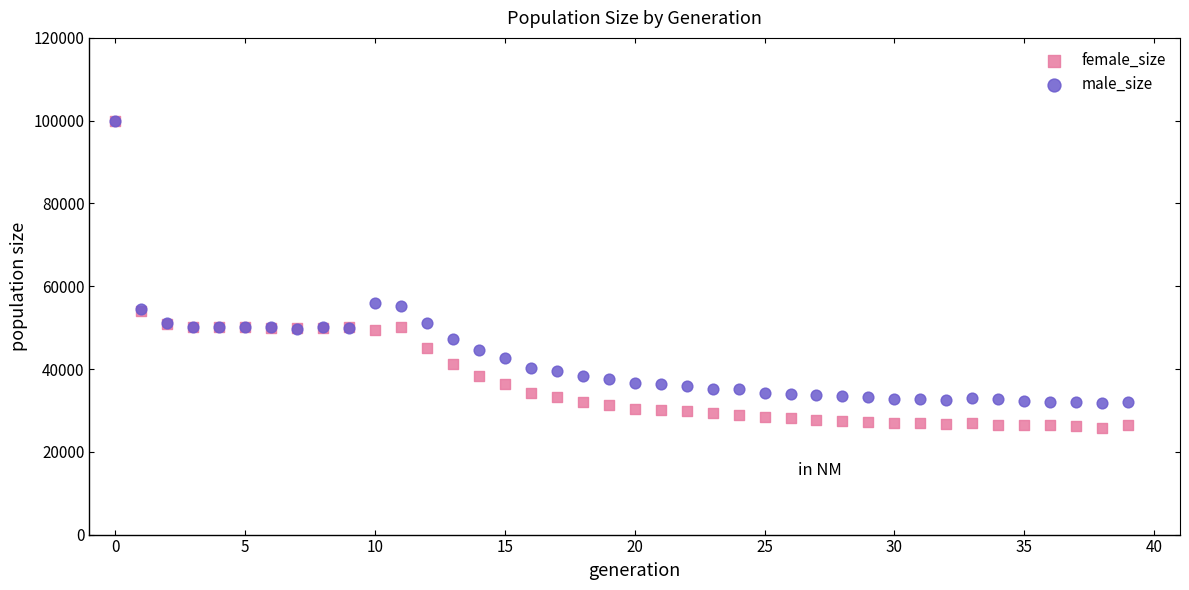

Which series has the widest spread of Y values?

female_size